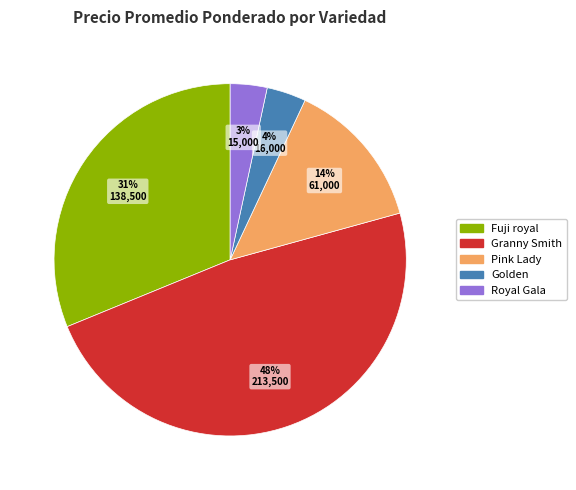

Which slice is the largest?

Granny Smith